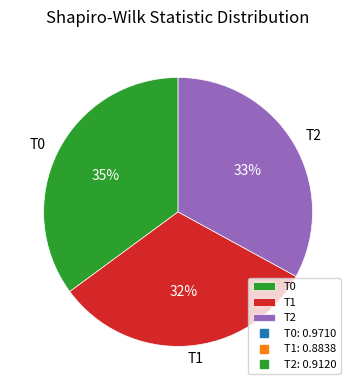

The T0 slice represents 35% of the pie. True or false?

True